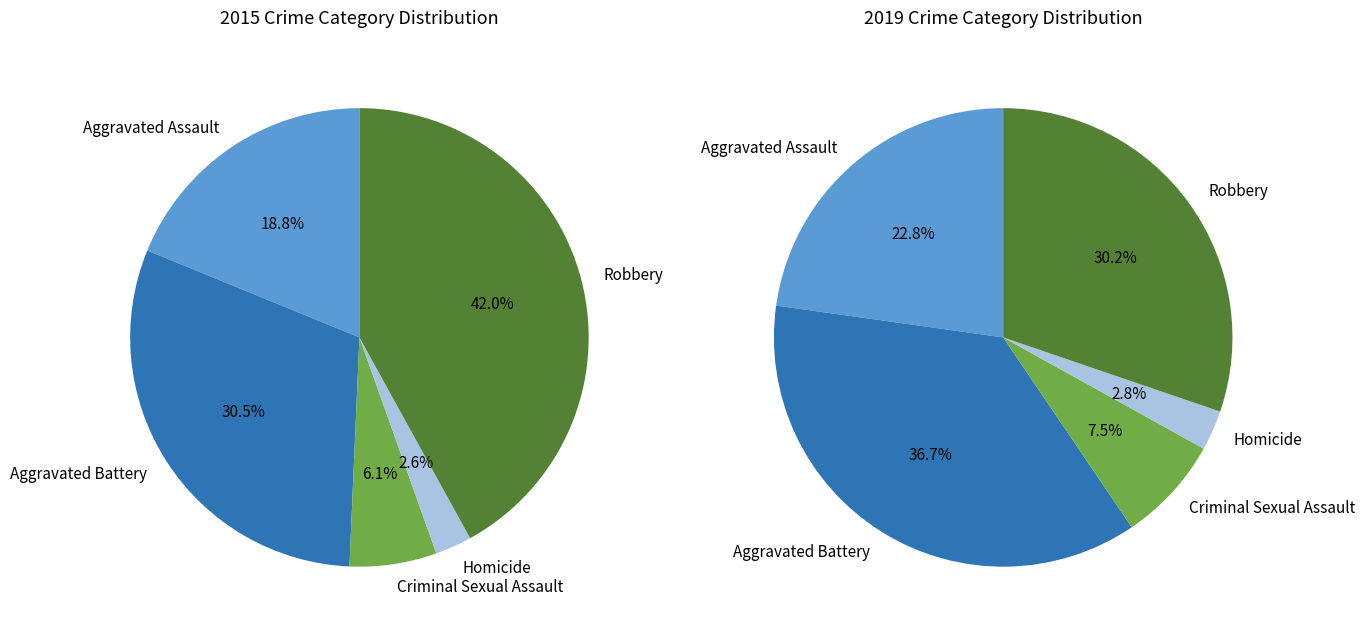

Is it true that Aggravated Assault is 27% of the pie?

False